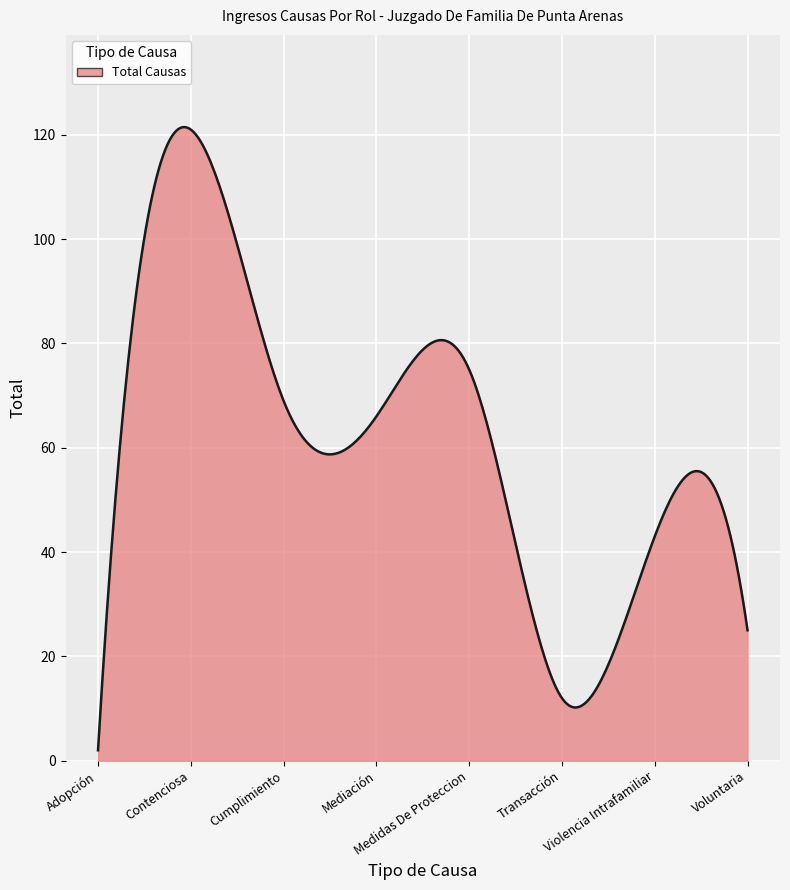

What is the difference between the maximum and minimum values?

119.5